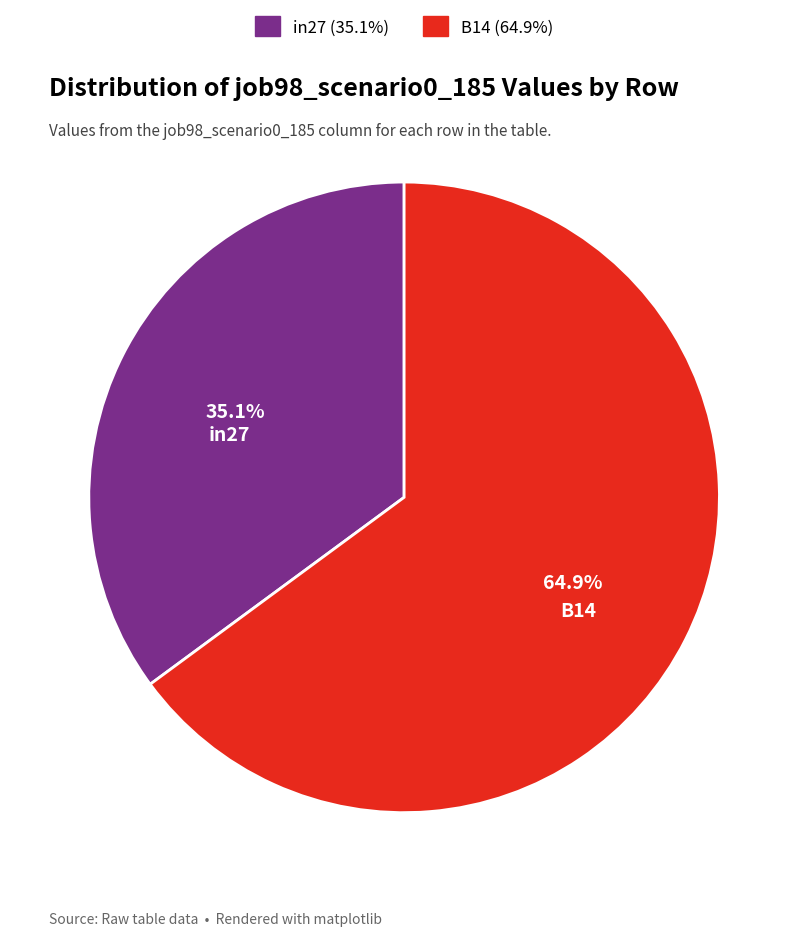

Does any single category account for the majority?

Yes